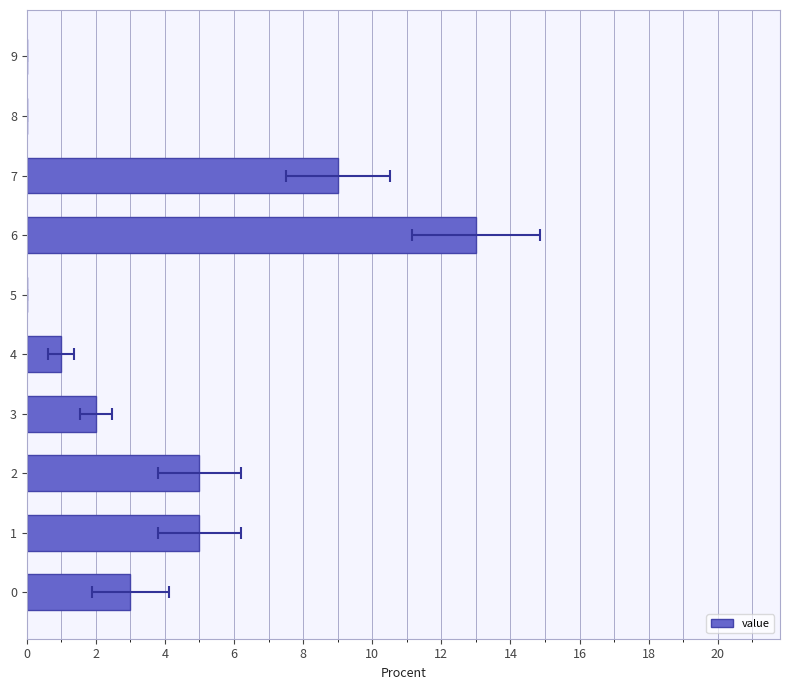

What is the greatest value displayed?

13